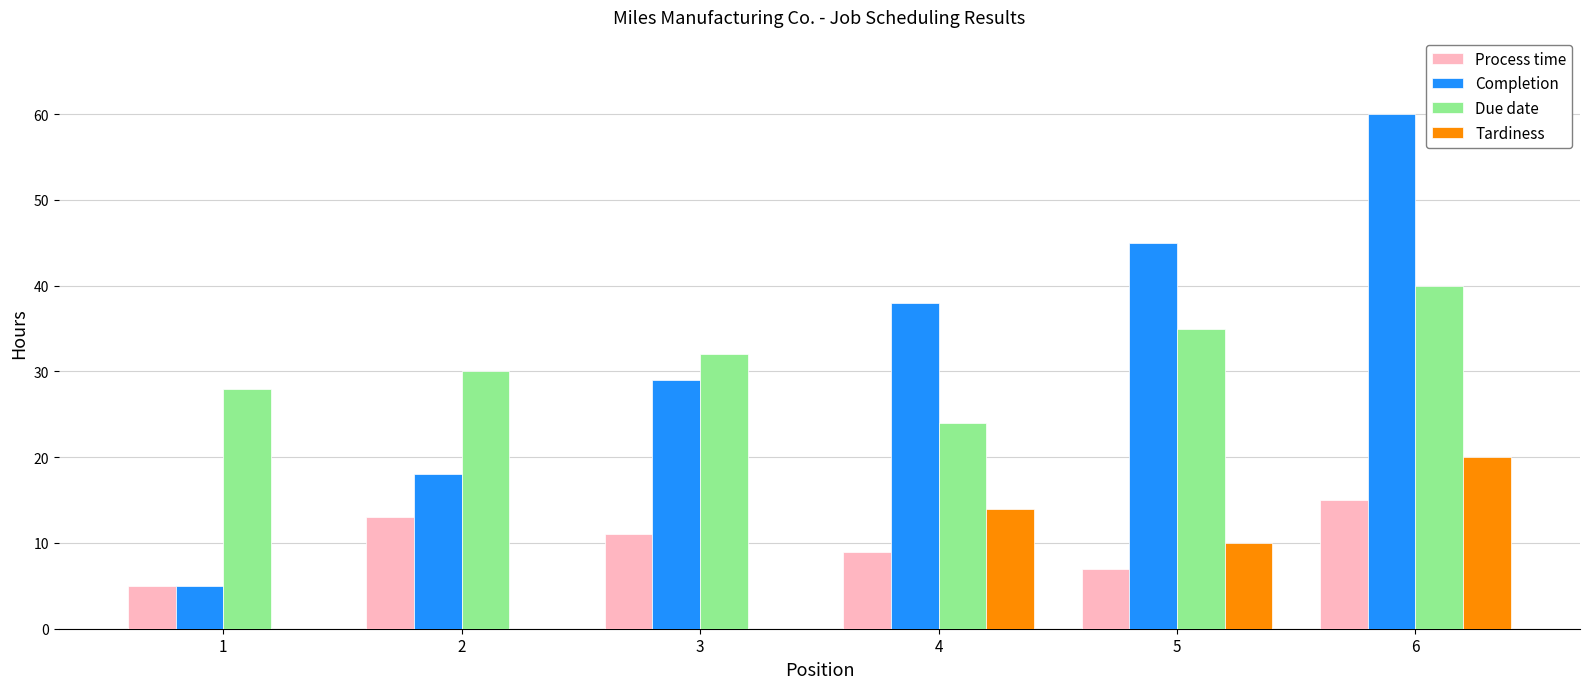

Are the bars horizontal?

No